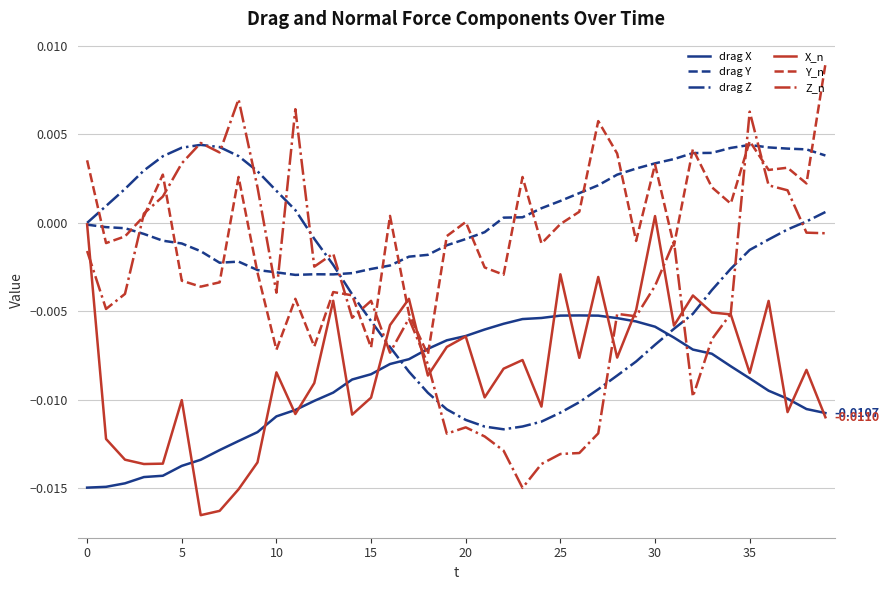

True or false: drag X and drag Y cross at least once.

False